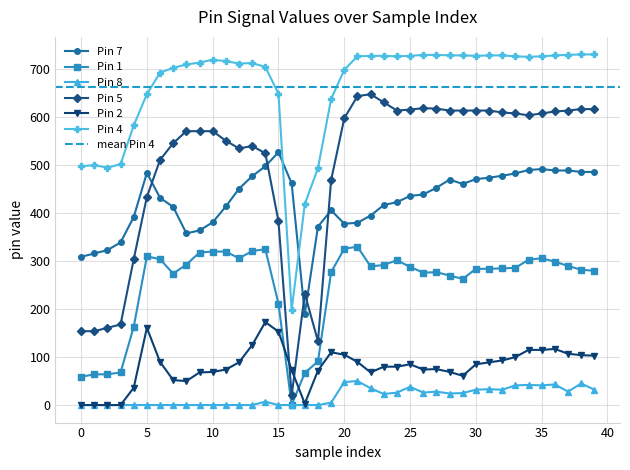

What is the label of the 12th point from the right?

28